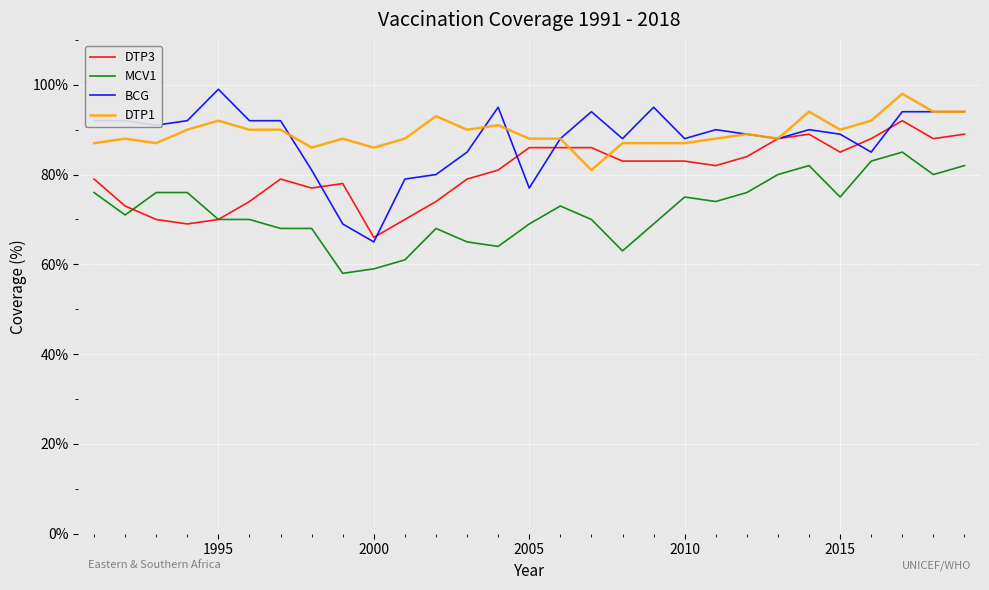

What is the greatest value displayed?

99